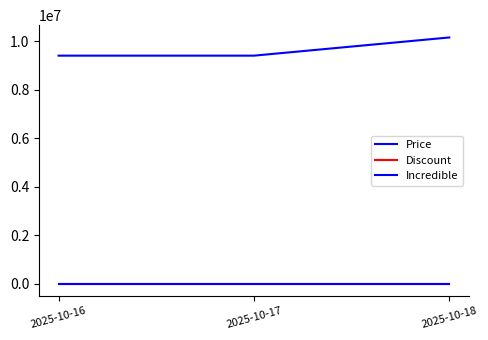

Reading left to right, extract all data points from this chart.

Price: 2025-10-16=9400000	2025-10-17=9400000	2025-10-18=10150000
Discount: 2025-10-16=0	2025-10-17=0	2025-10-18=0
Incredible: 2025-10-16=0	2025-10-17=0	2025-10-18=0